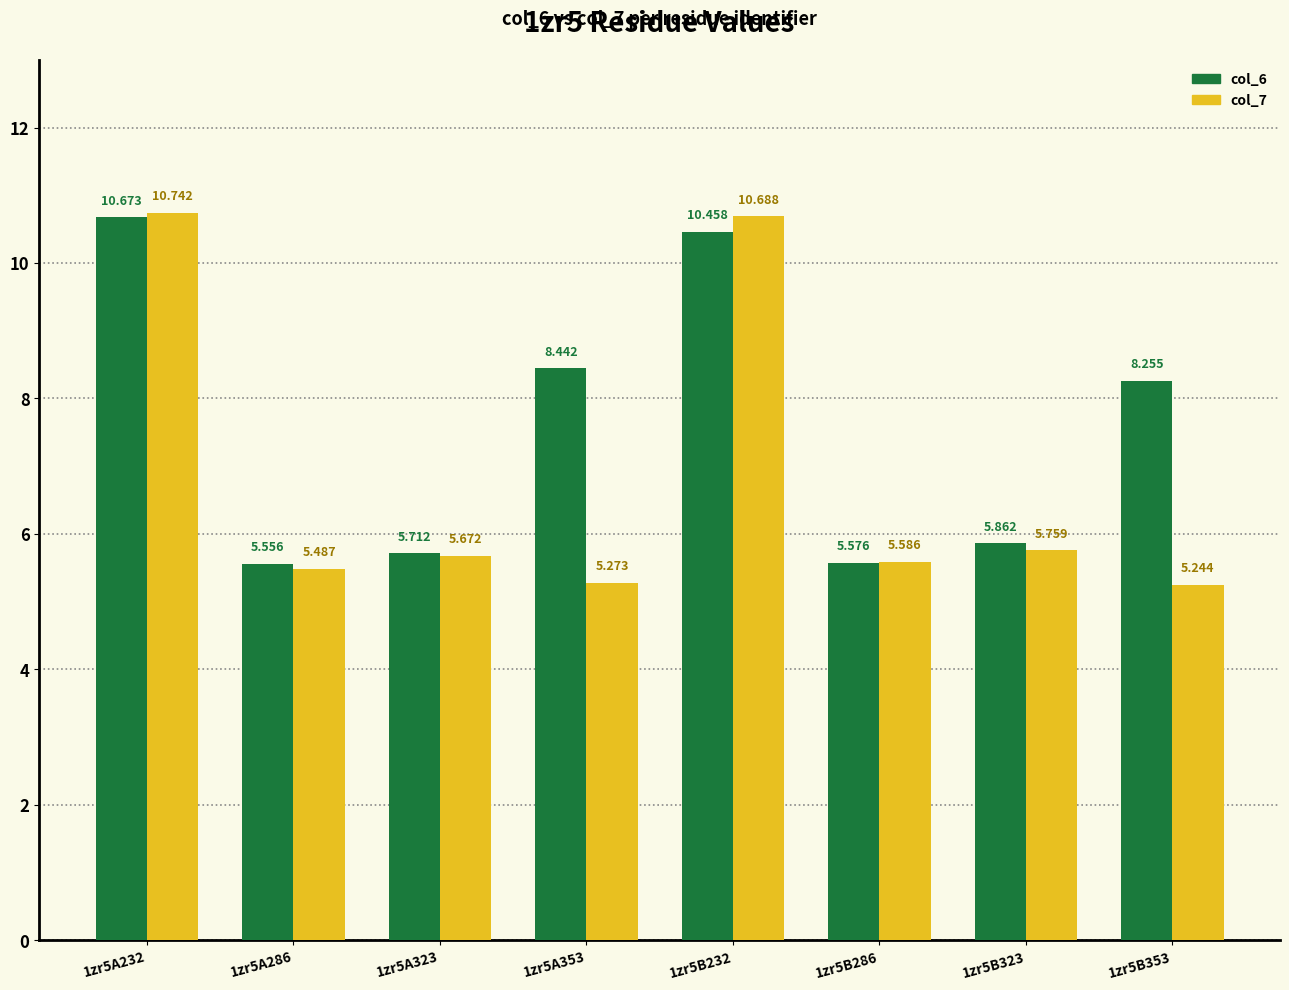

What is the difference between the highest and lowest values at 1zr5A232?

0.1